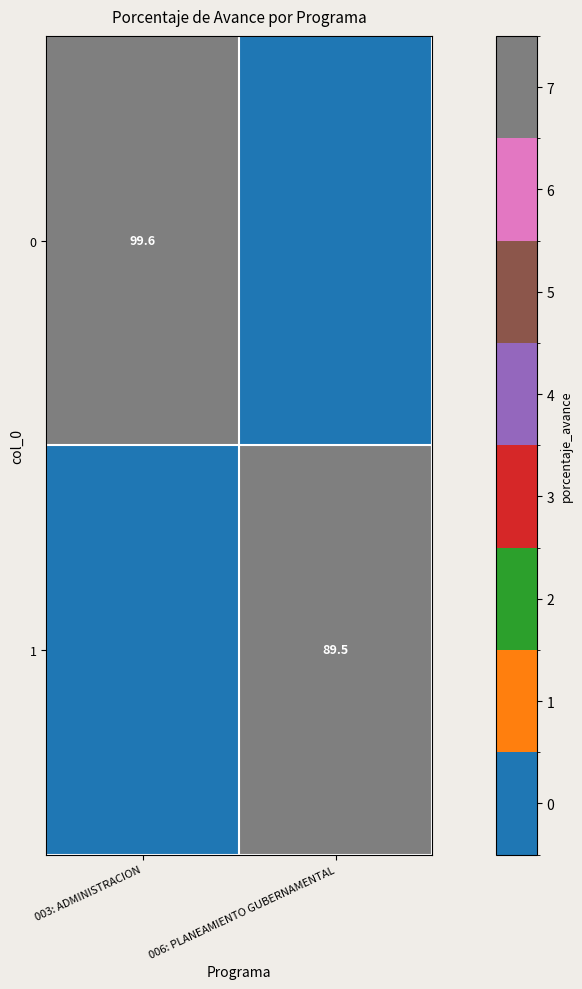

At which category is the sum across all series the highest?

003: ADMINISTRACION